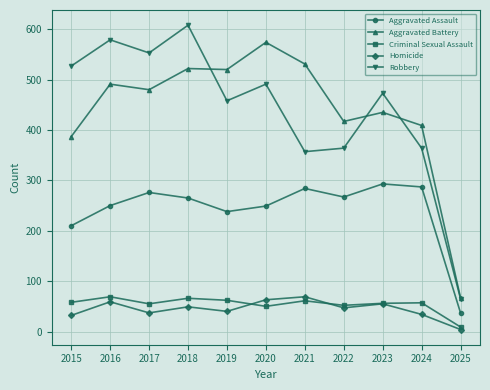

What is the approximate value of Robbery at 2015?

527